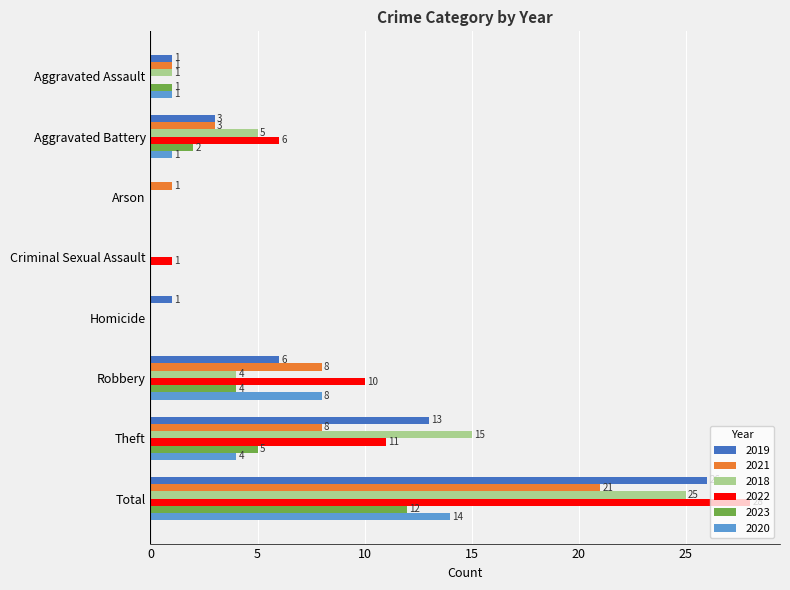

The 2020 series shows 0 at Arson. True or false?

True